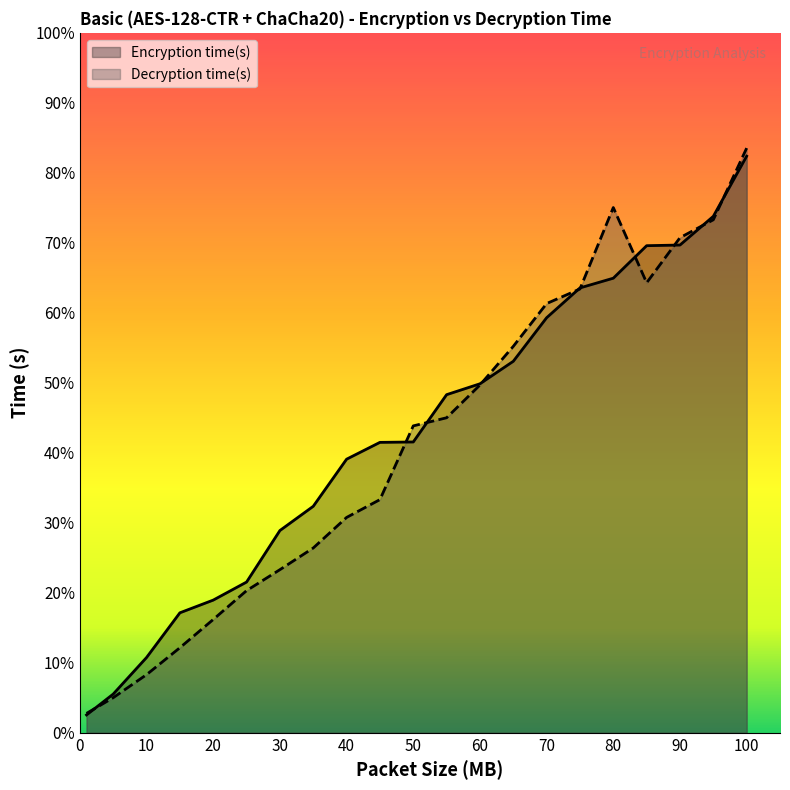

How many intersections are there between Encryption time(s) and Decryption time(s)?

10